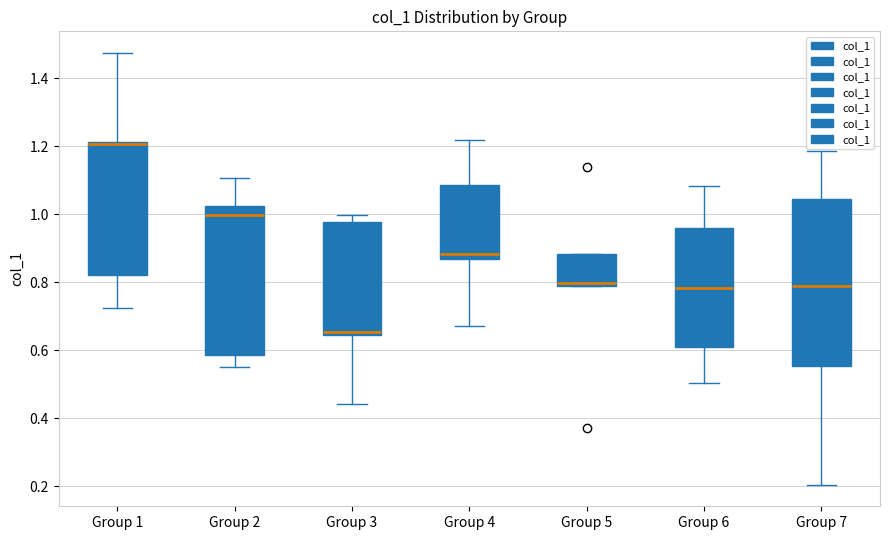

Reading left to right, read every box against the y-axis: the position of its median line, the range the box covers, and the ends of its whiskers. The values are not printed on the chart, so give them approximately, as read against the axis.

Group 1: median 1.20, box 0.82 to 1.22, whiskers 0.72 to 1.48
Group 2: median 1.00, box 0.58 to 1.02, whiskers 0.56 to 1.10
Group 3: median 0.66, box 0.64 to 0.98, whiskers 0.44 to 1.00
Group 4: median 0.88, box 0.86 to 1.08, whiskers 0.68 to 1.22
Group 5: median 0.80, box 0.78 to 0.88, whiskers 0.78 to 0.88
Group 6: median 0.78, box 0.62 to 0.96, whiskers 0.50 to 1.08
Group 7: median 0.78, box 0.56 to 1.04, whiskers 0.20 to 1.18